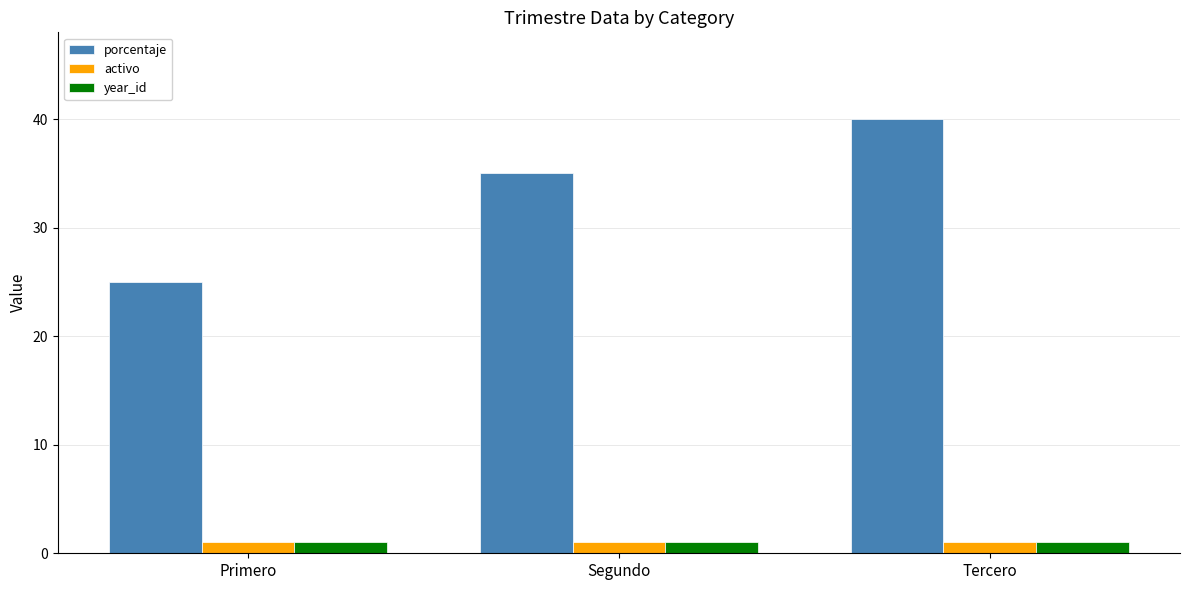

At which category is the sum across all series the highest?

Tercero